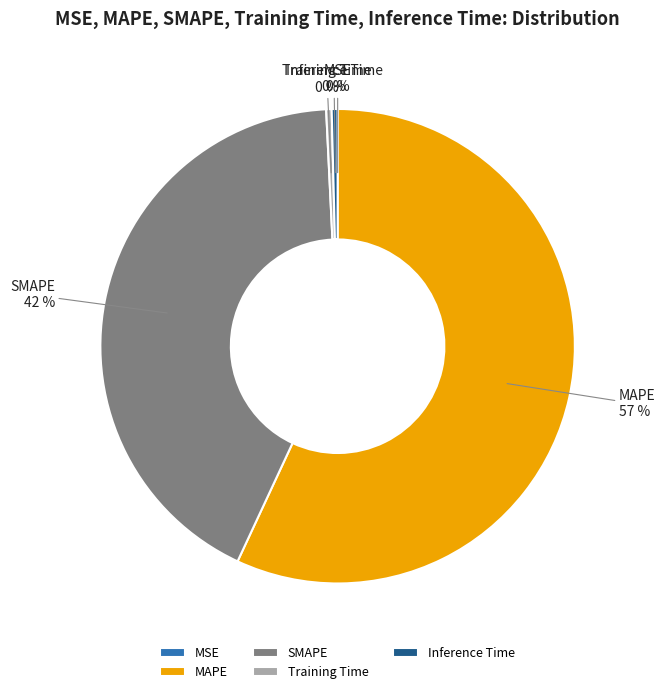

Combined, do MAPE and SMAPE account for over 50%?

Yes